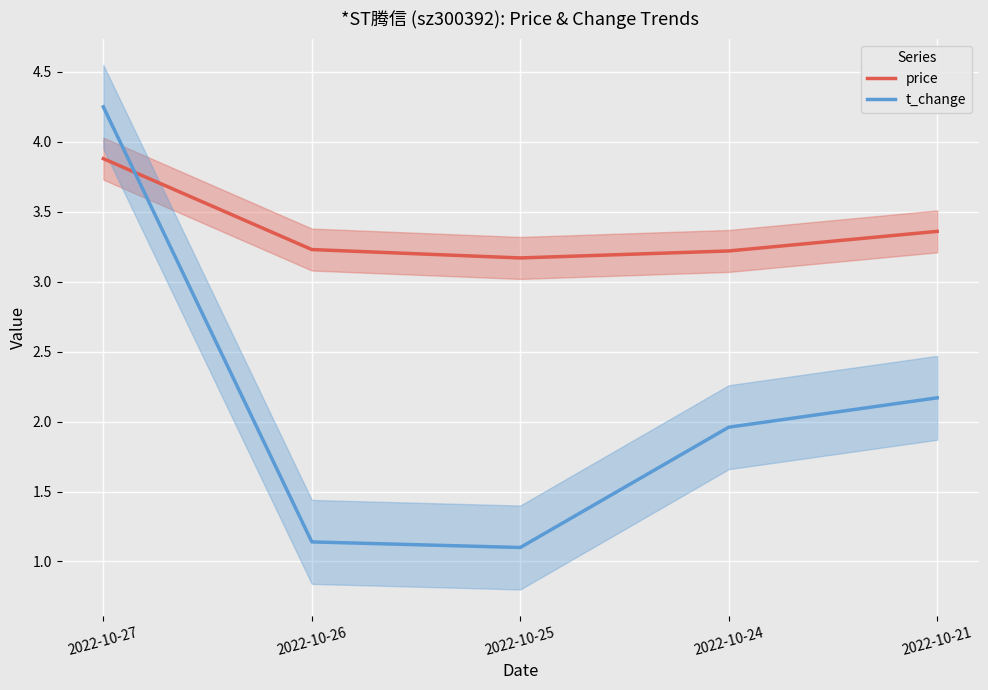

Is it true that price equals 3.4 at 2022-10-21?

True